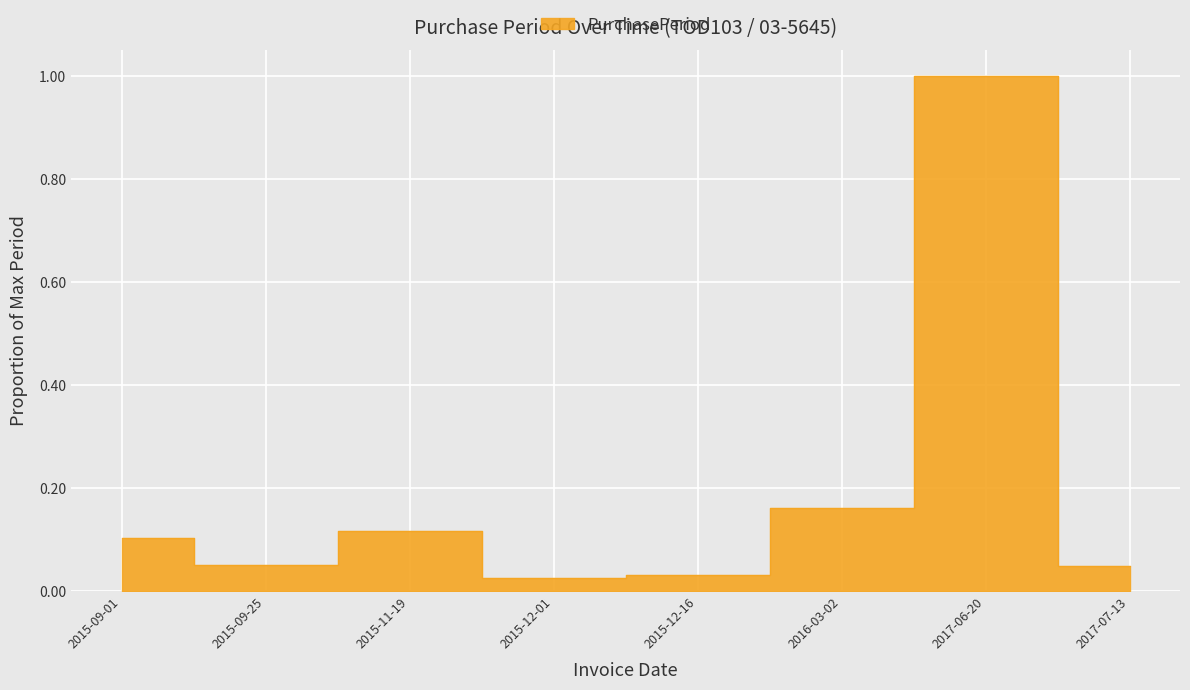

Reading left to right, what are all the values shown in this chart?

2015-09-01=0.1	2015-09-25=0.1	2015-11-19=0.1	2015-12-01=0.0	2015-12-16=0.0	2016-03-02=0.2	2017-06-20=1.0	2017-07-13=0.0